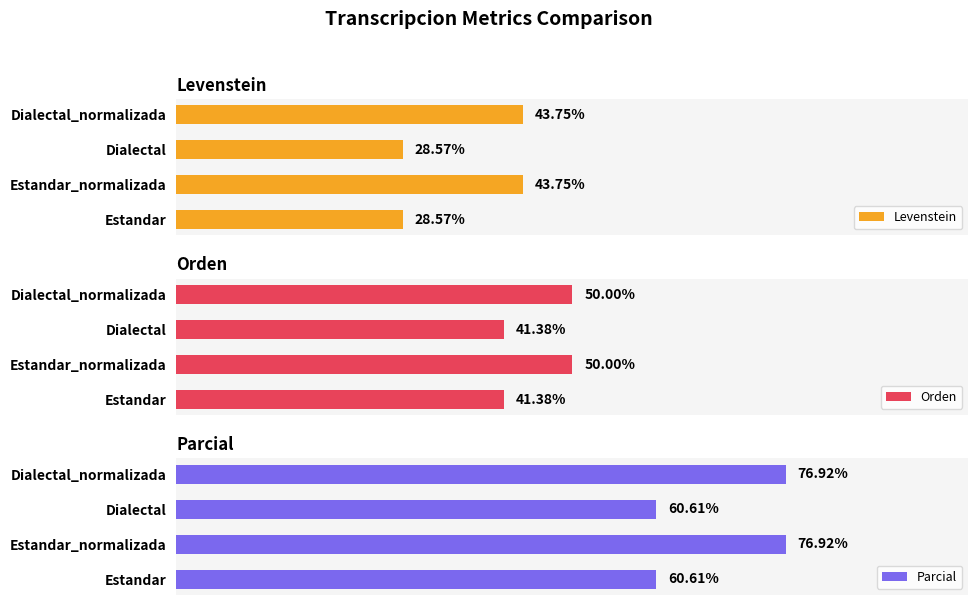

What is the value of the Levenstein bar at the 2nd from the left?

43.8